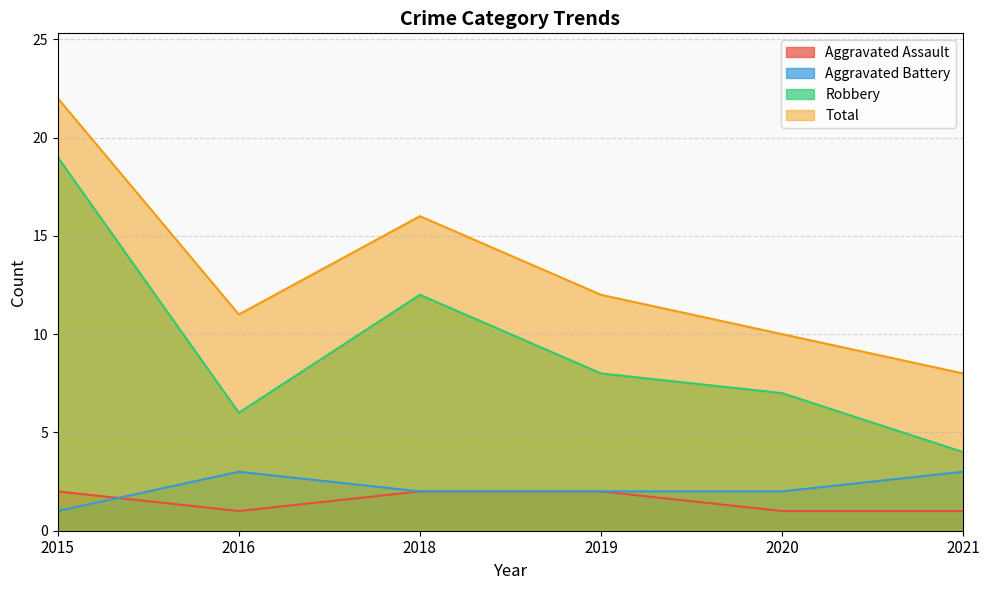

Rank the categories by Aggravated Assault value from lowest to highest.

2016, 2020, 2021, 2015, 2018, 2019